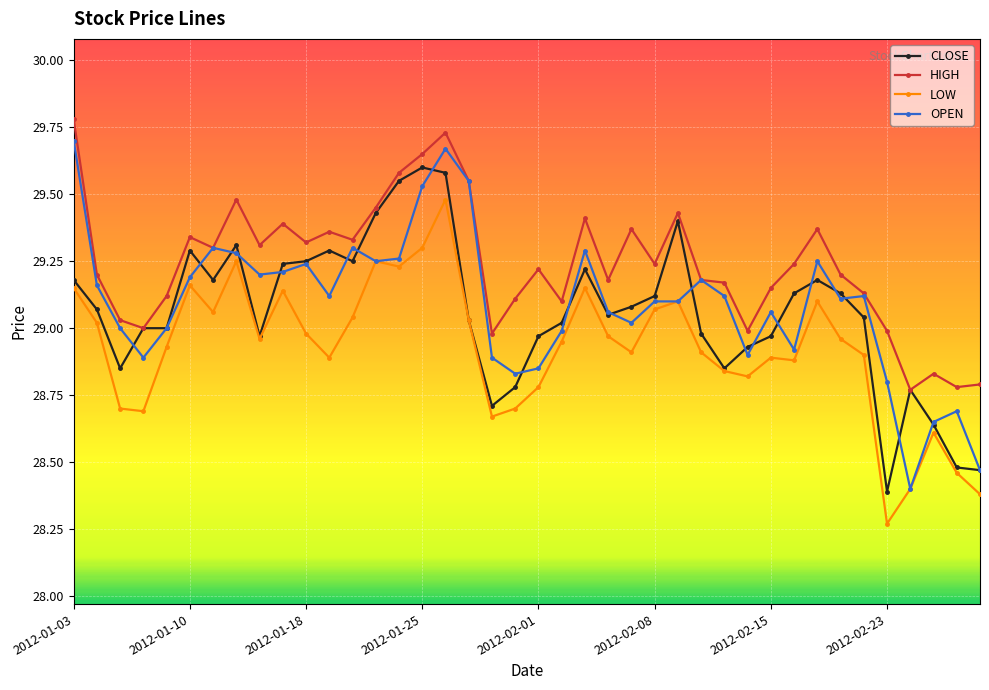

True or false: HIGH and LOW intersect in this chart.

False